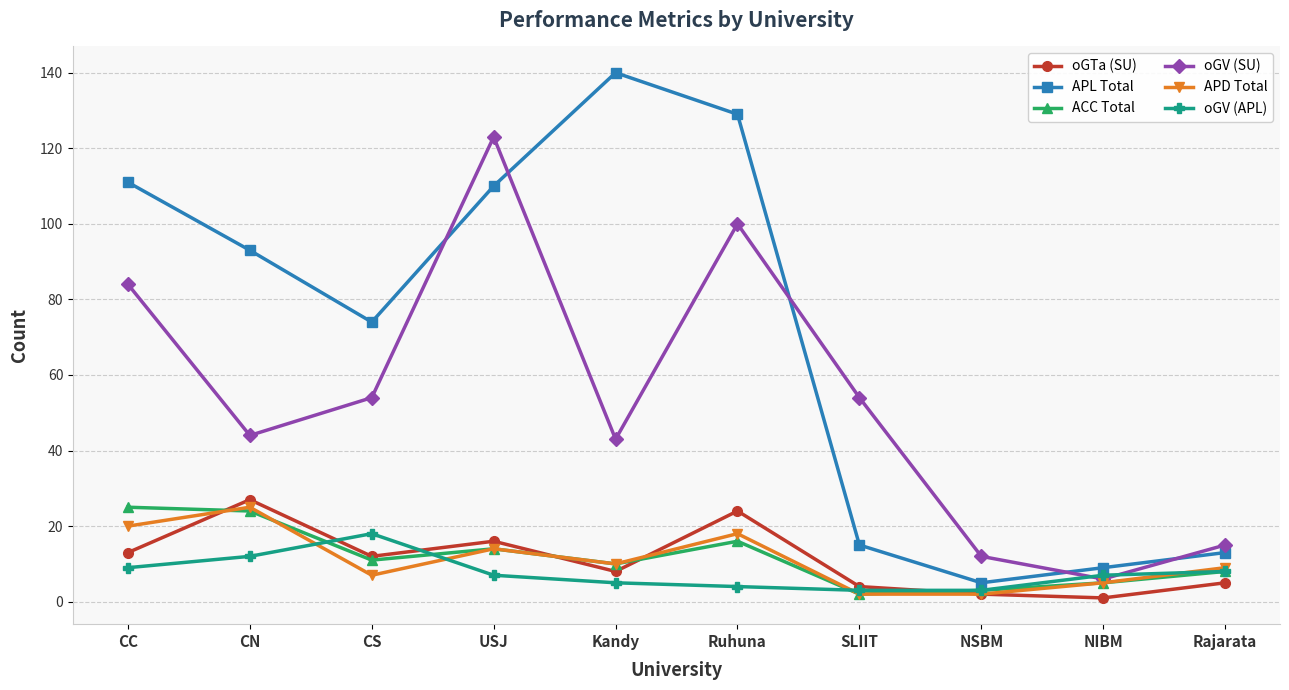

At which category does oGV (APL) reach its first local peak?

CS